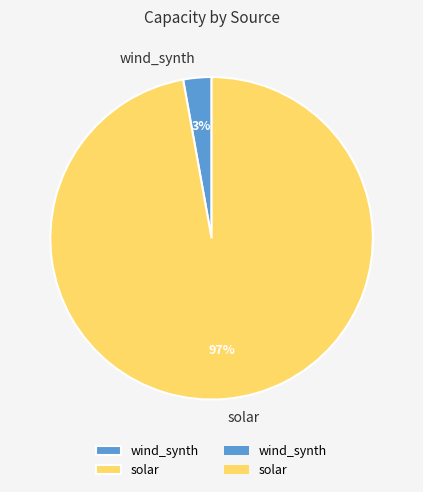

What percentage is the wind_synth slice, to the nearest percent?

3%